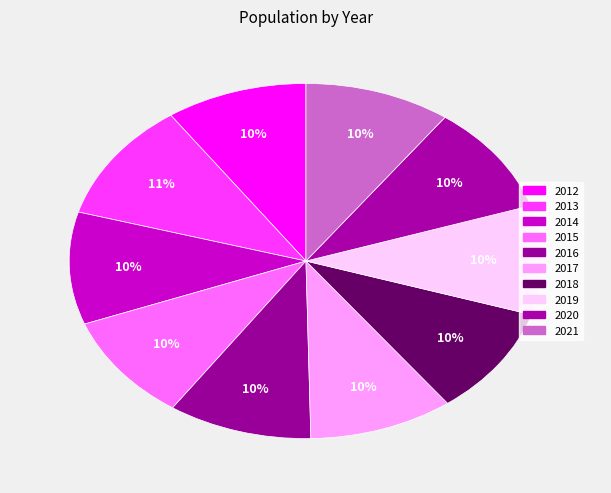

How many slices are in this pie chart?

10